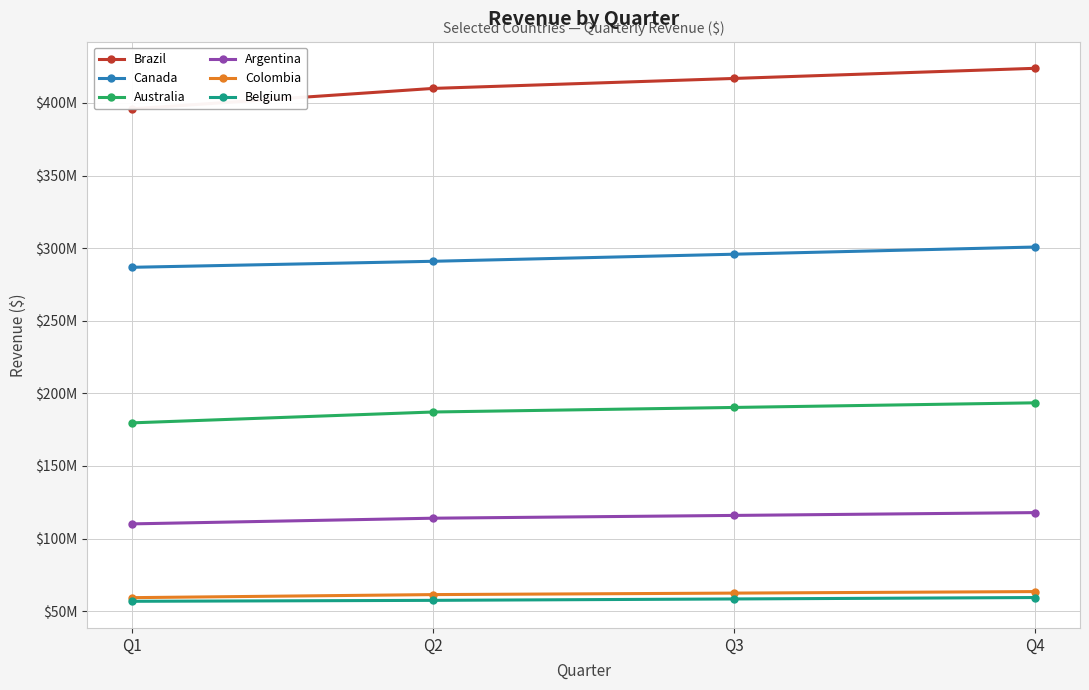

What is the total value across all series at Q4?

1158952900